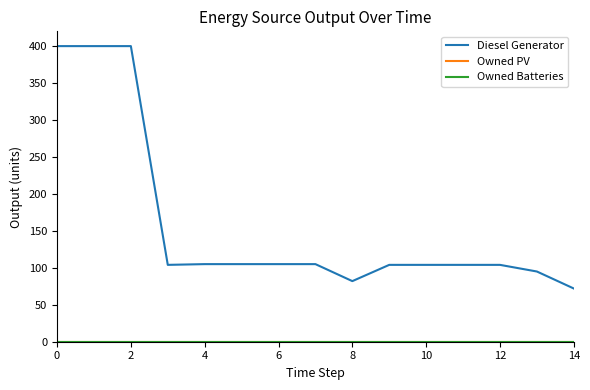

True or false: Owned Batteries has more than 1 interior local peaks.

False